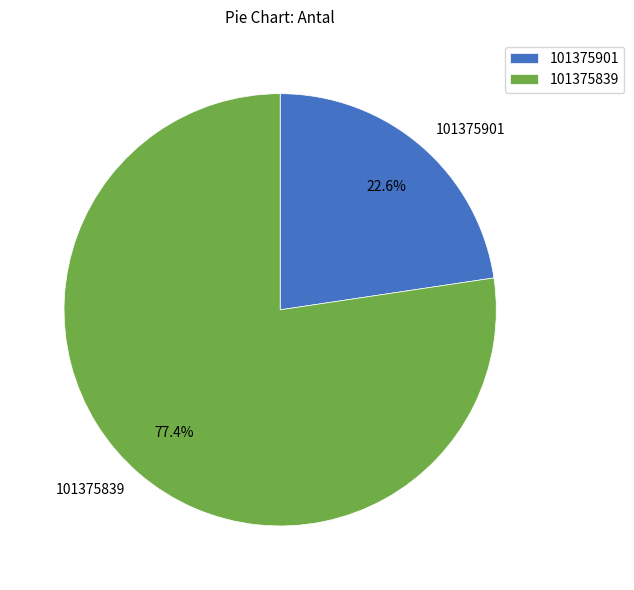

What percentage is the 101375901 slice, to the nearest percent?

23%